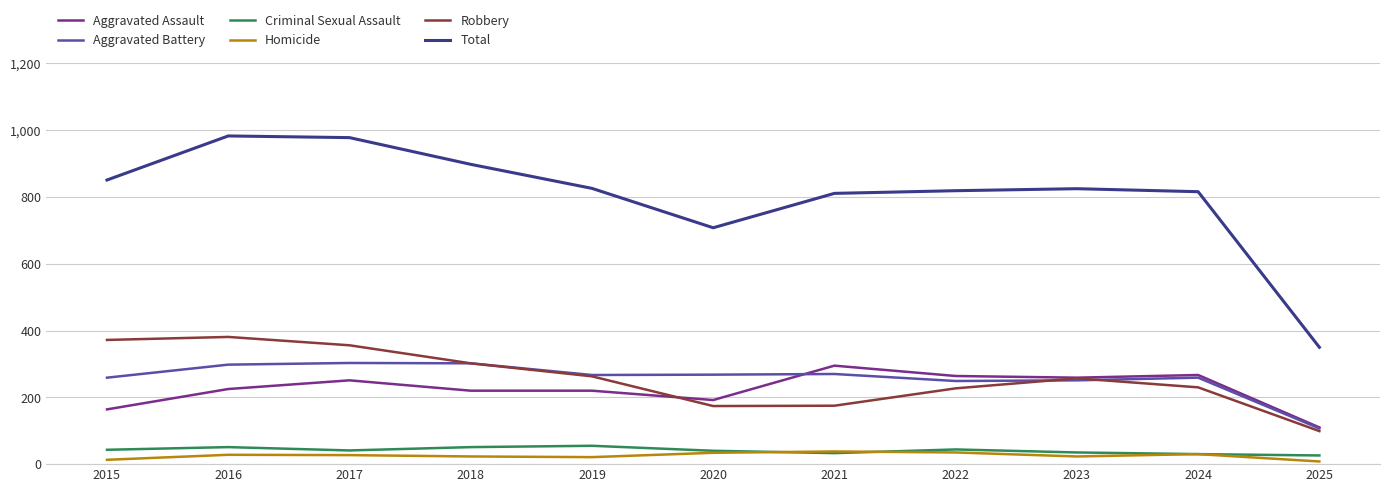

What is the total value across all series at 2015?

1702